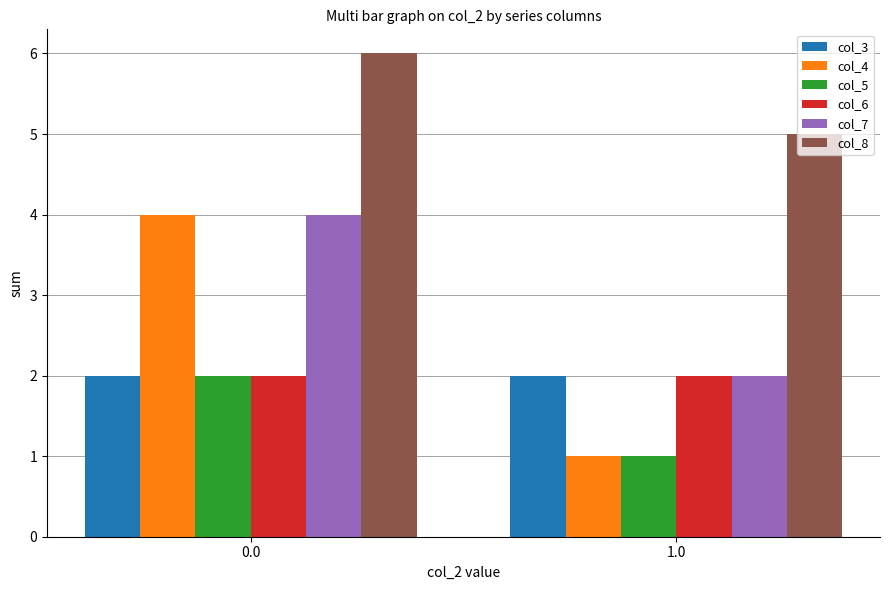

What is the difference between the highest and lowest values at 0.0?

4